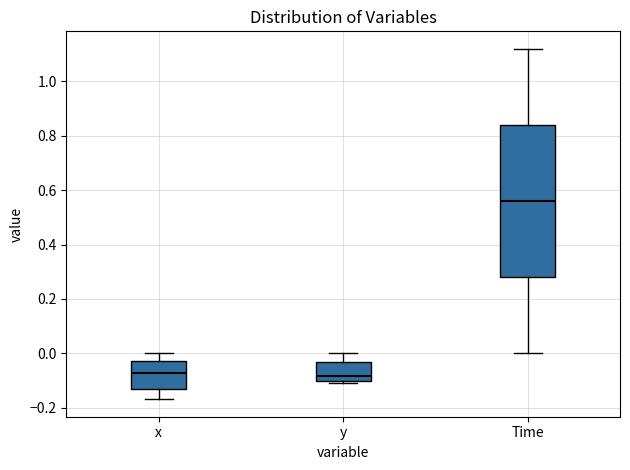

Which box is the tallest, from its lower edge to its upper edge?

Time